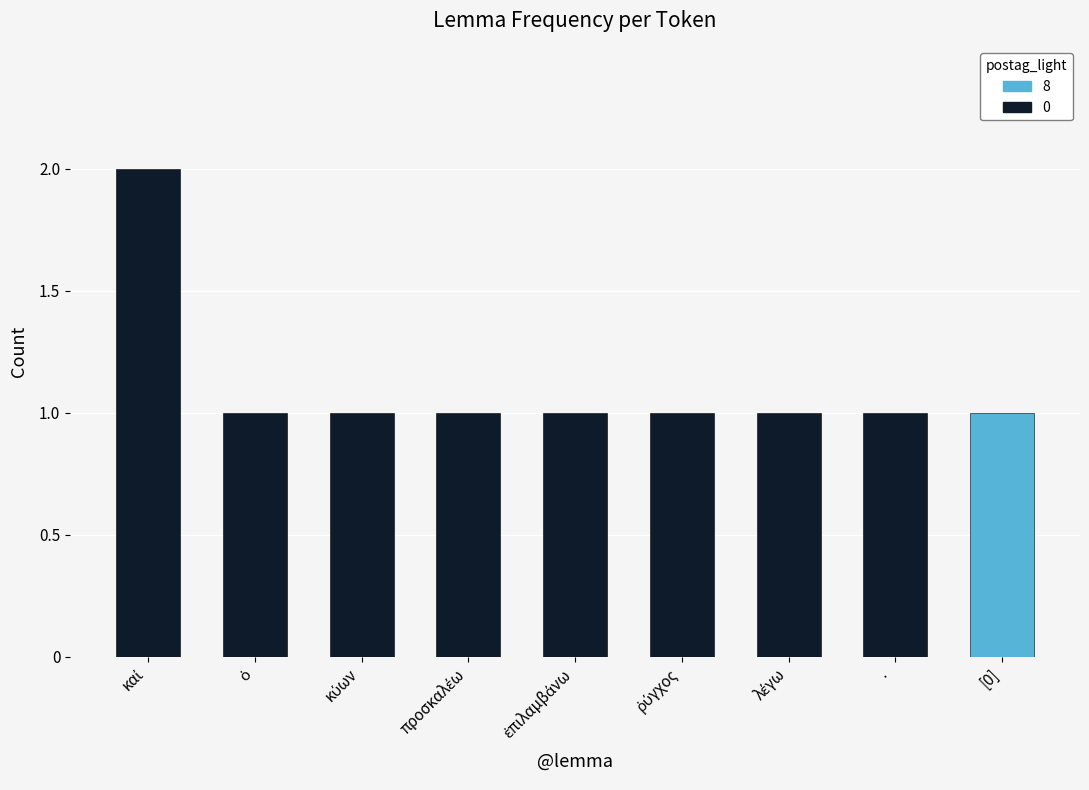

True or false: the data shows 0 at ·.

False